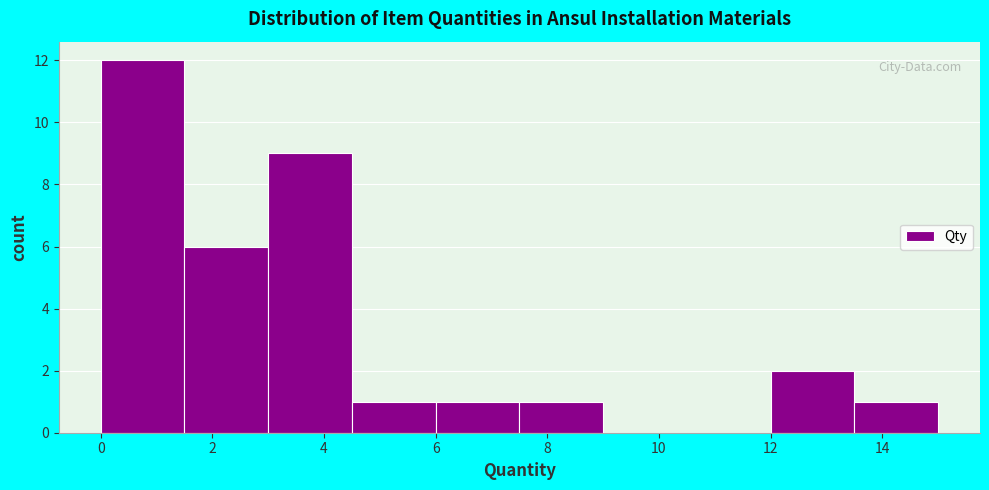

How tall is the bar that spans 4.5 to 6.0 on the x-axis? Neither the bar edges nor the heights are printed on the chart, so give them approximately, as read against the axes.

1